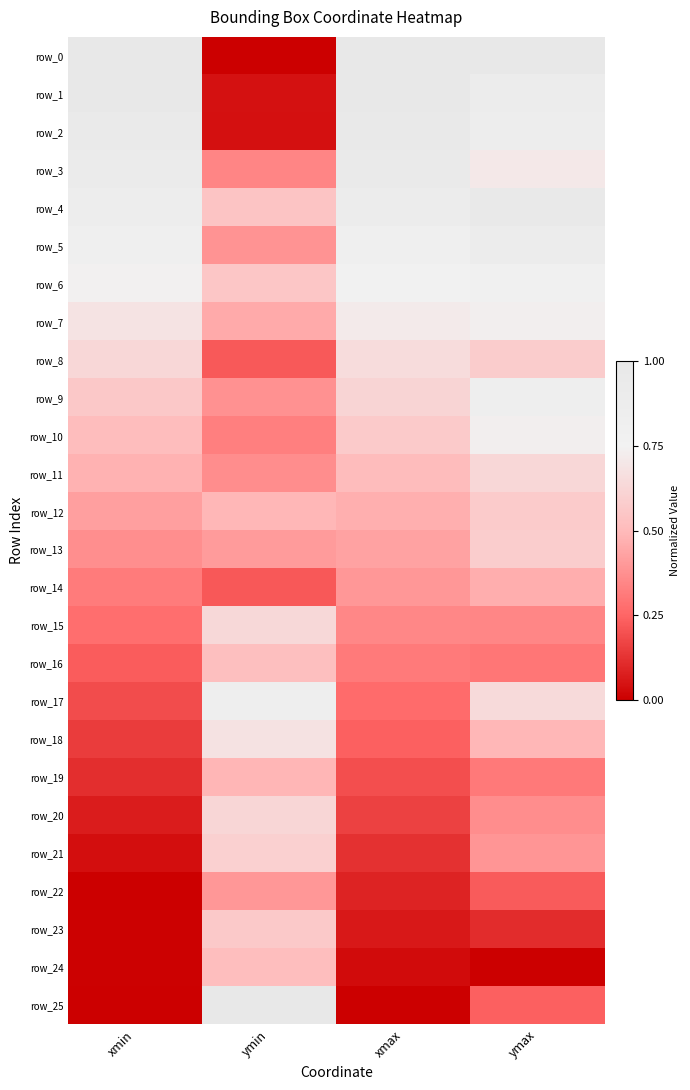

The value of row_7 at xmin is 0.7. True or false?

True